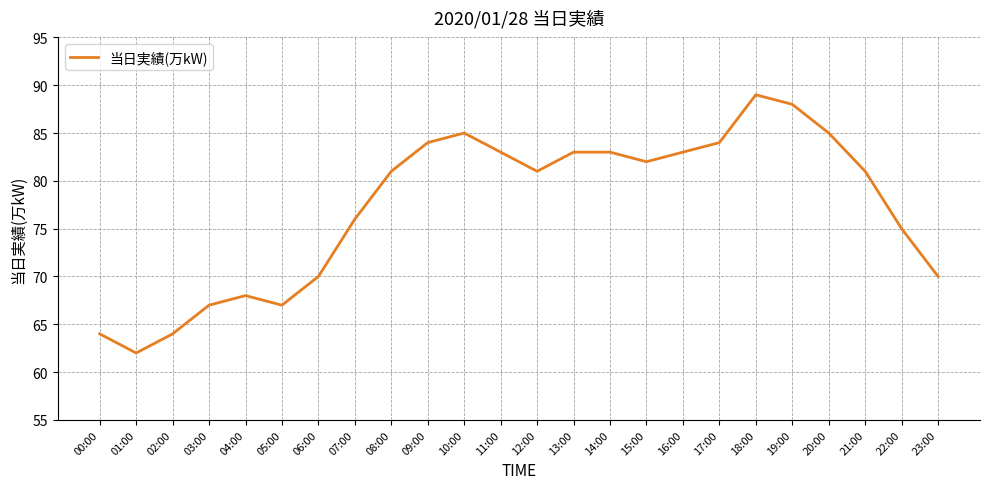

The chart shows a value of 115 at 23:00. True or false?

False